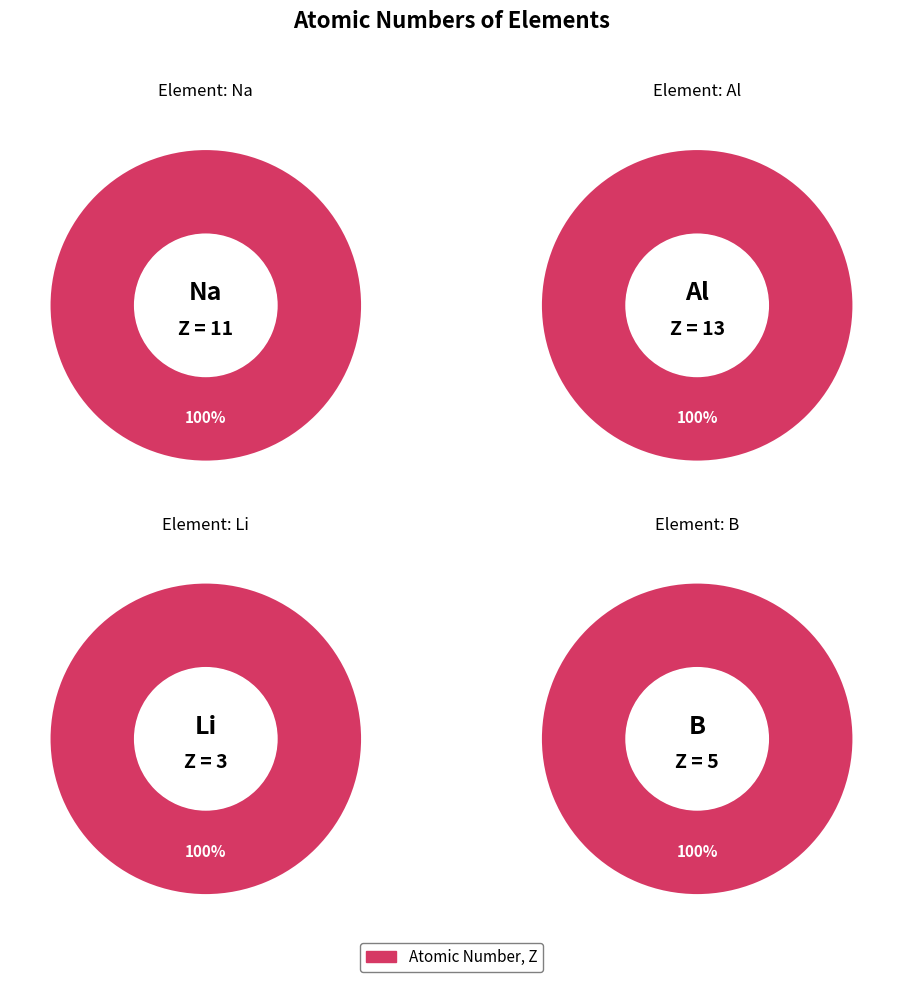

What is the ratio of the value at Na to the value at Li?

3.7